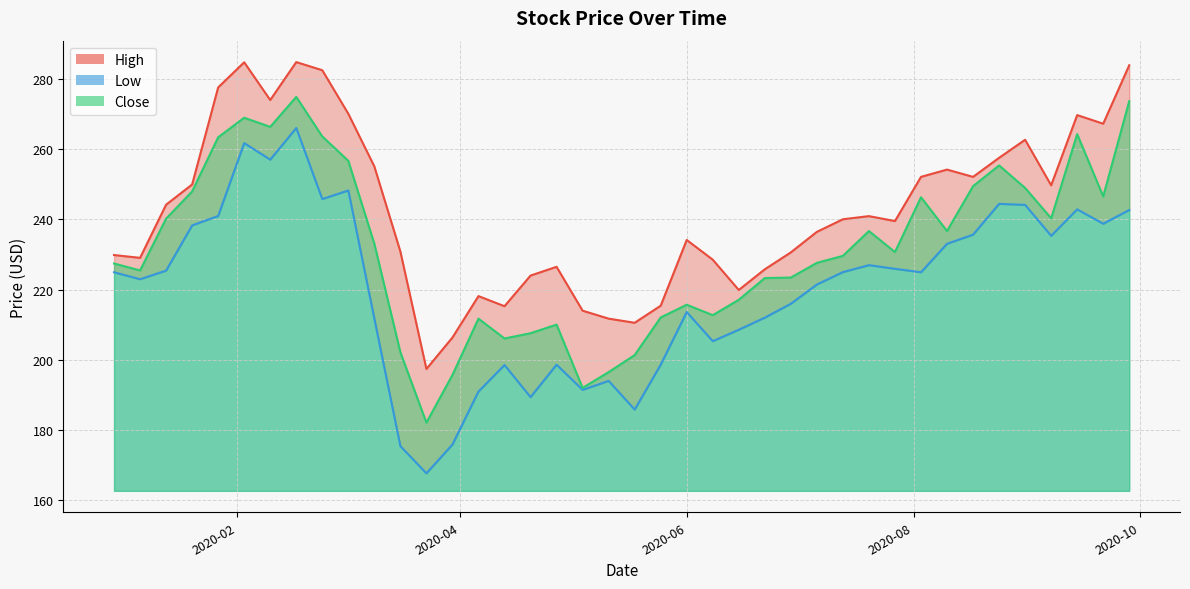

Reading left to right, what are all the values shown in this chart?

High: 229.8	229.0	244.2	250.0	277.7	284.8	274.1	284.9	282.6	270.1	255.1	230.8	197.3	206.3	218.1	215.2	224.0	226.5	214.0	211.7	210.5	215.4	234.1	228.5	219.9	225.8	230.6	236.5	240.0	240.9	239.5	252.1	254.2	252.1	257.6	262.7	249.7	269.8	267.3	284.0
Low: 224.9	222.9	225.4	238.3	241.0	261.8	257.1	266.1	245.8	248.3	211.7	175.3	167.6	175.8	190.9	198.5	189.3	198.6	191.4	193.9	185.8	198.6	213.6	205.3	208.5	212.0	215.9	221.4	225.0	227.0	225.9	224.9	233.0	235.6	244.4	244.2	235.3	242.9	238.8	242.7
Close: 227.4	225.4	240.2	248.0	263.4	269.0	266.4	275.0	263.7	256.7	233.0	202.1	182.0	195.6	211.7	206.0	207.5	210.0	191.9	196.4	201.3	212.0	215.7	212.7	217.1	223.3	223.4	227.6	229.6	236.7	230.7	246.3	236.7	249.5	255.4	249.0	240.3	264.3	246.6	273.7